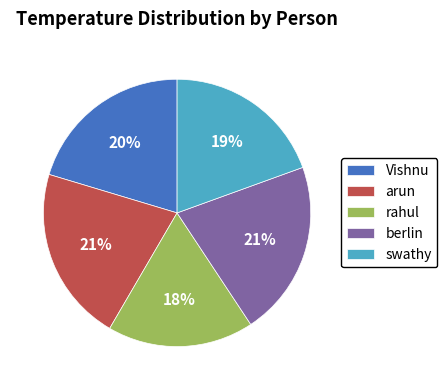

Is the sum of rahul and berlin greater than half?

No